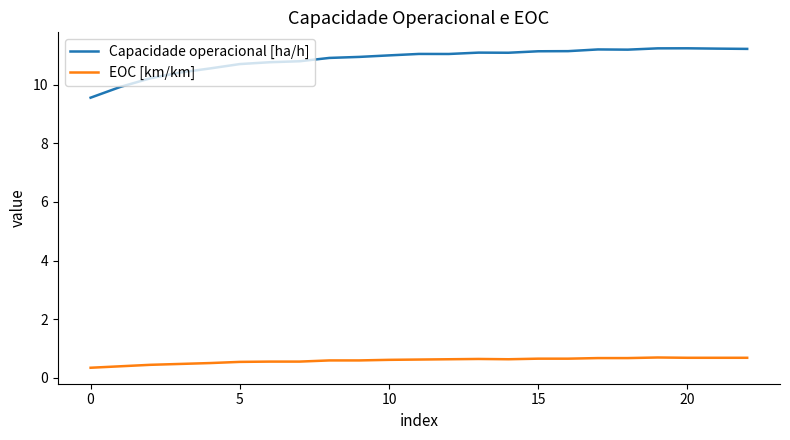

Rank the series by their maximum value, from lowest to highest.

EOC [km/km], Capacidade operacional [ha/h]